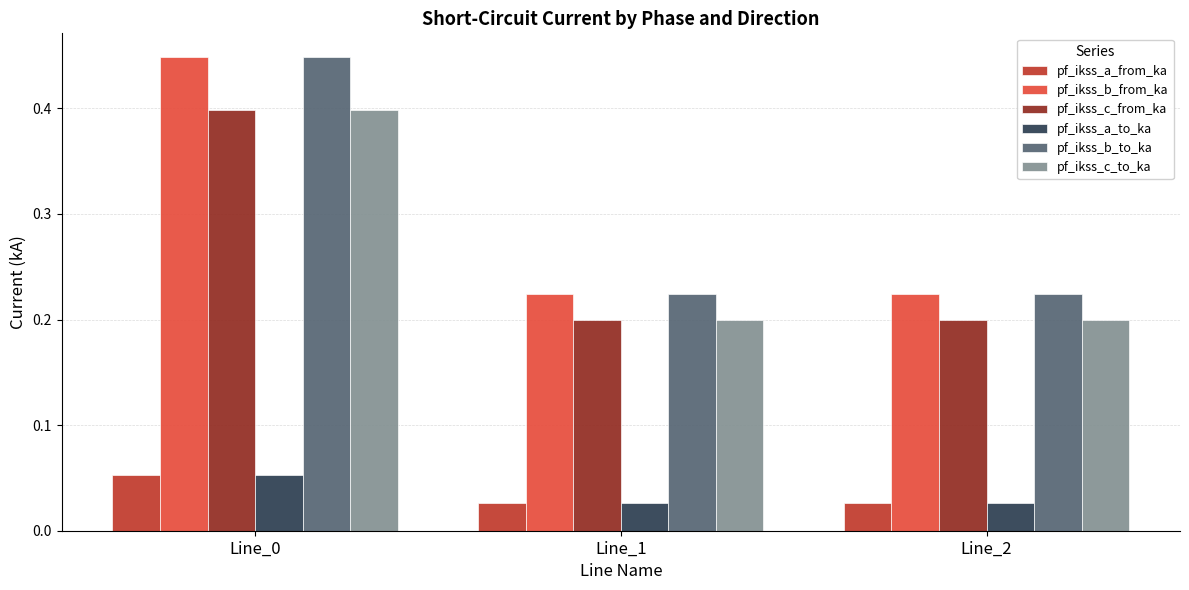

Does the chart contain any negative values?

No